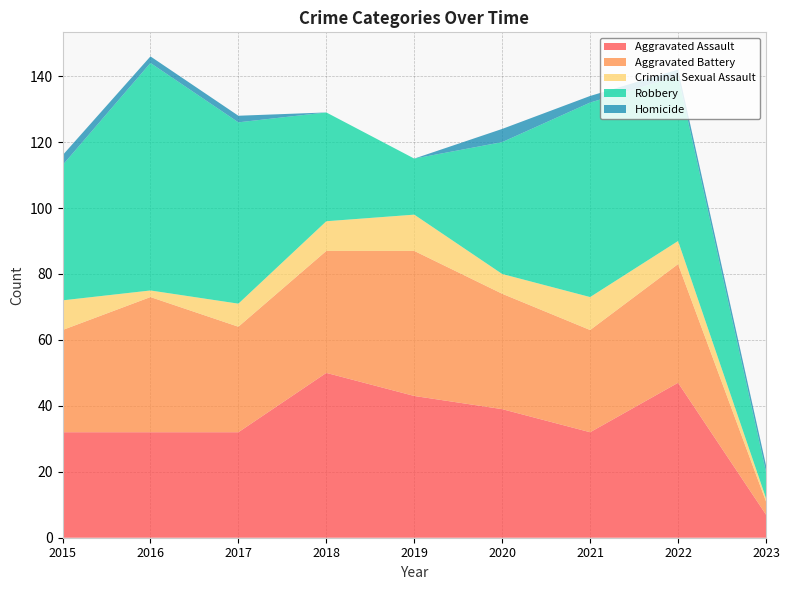

Reading left to right, list all the values displayed in this chart.

Aggravated Assault: 2015=32	2016=32	2017=32	2018=50	2019=43	2020=39	2021=32	2022=47	2023=7
Aggravated Battery: 2015=31	2016=41	2017=32	2018=37	2019=44	2020=35	2021=31	2022=36	2023=4
Criminal Sexual Assault: 2015=9	2016=2	2017=7	2018=9	2019=11	2020=6	2021=10	2022=7	2023=1
Robbery: 2015=41	2016=69	2017=55	2018=33	2019=17	2020=40	2021=59	2022=50	2023=8
Homicide: 2015=3	2016=2	2017=2	2018=0	2019=0	2020=4	2021=2	2022=2	2023=2